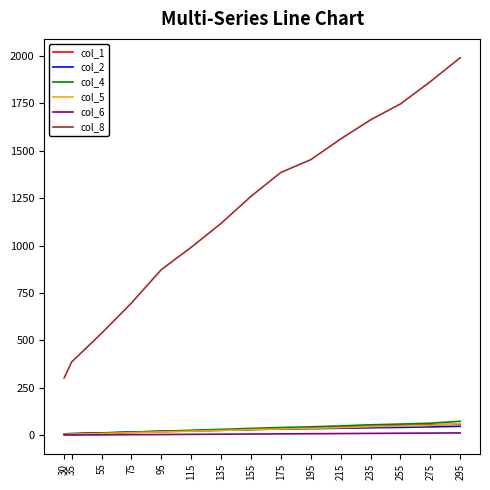

Which series has the widest spread of values?

col_8